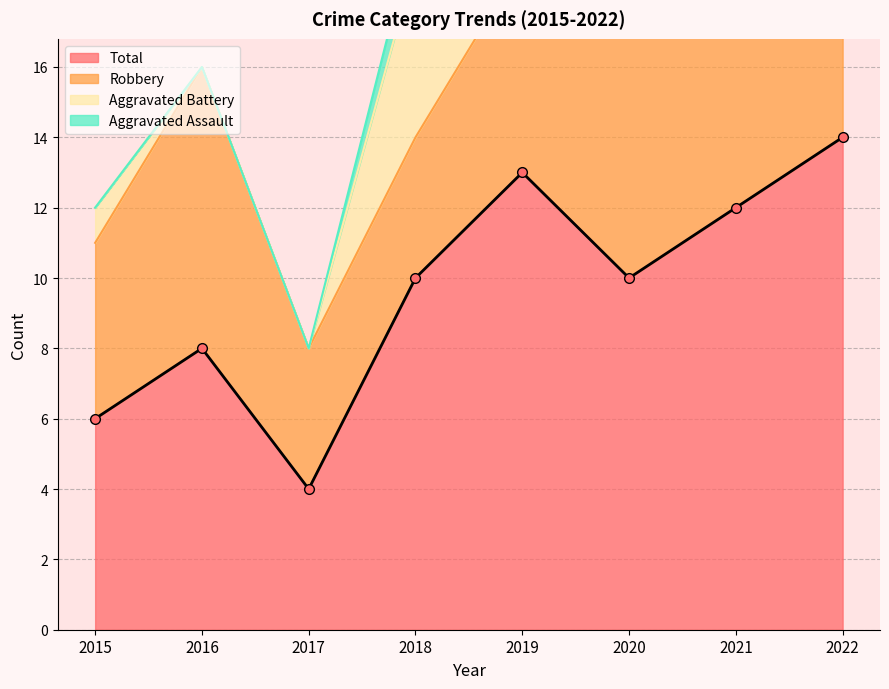

Which series has the largest total across all categories?

Total